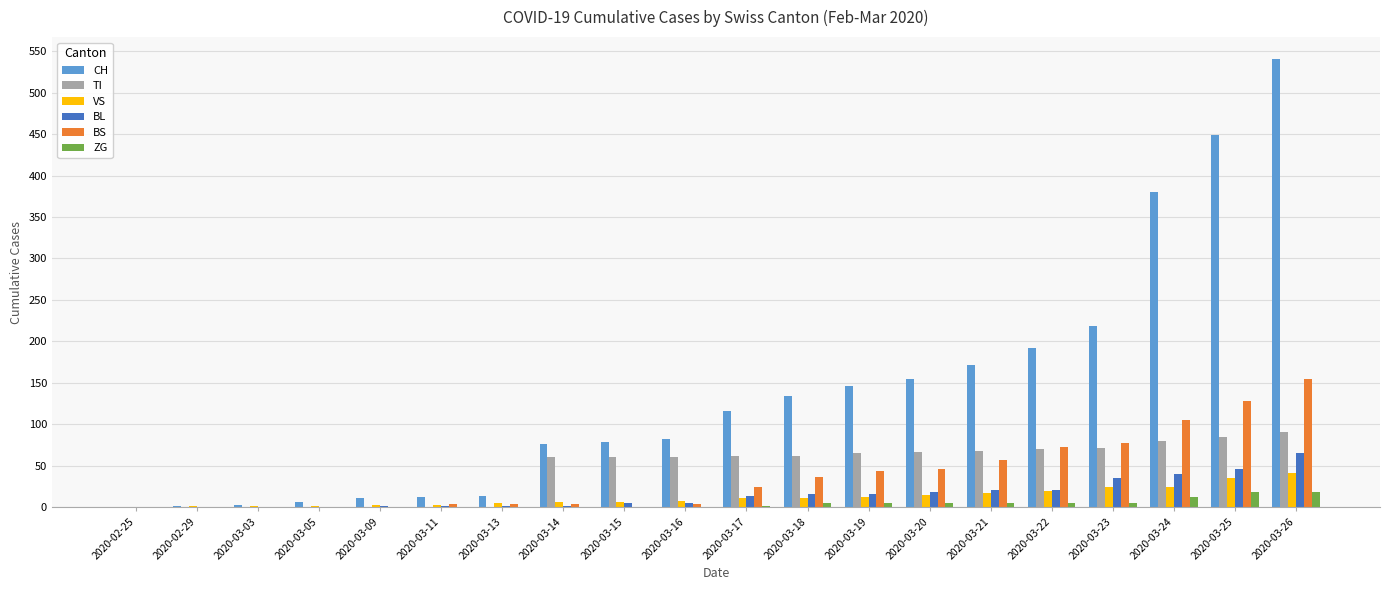

The ZG series shows 5 at 2020-03-22. True or false?

True